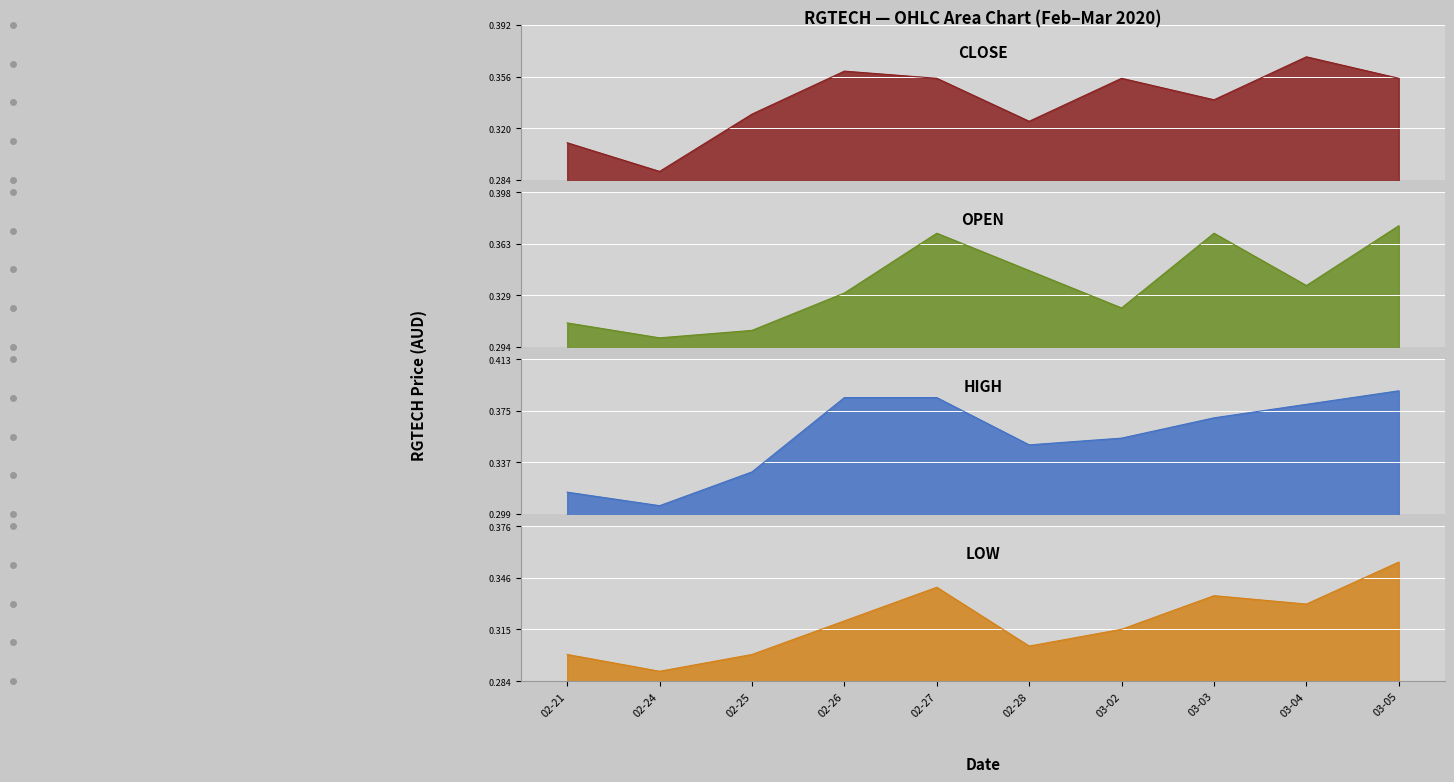

What is the average value of the low series?

0.3